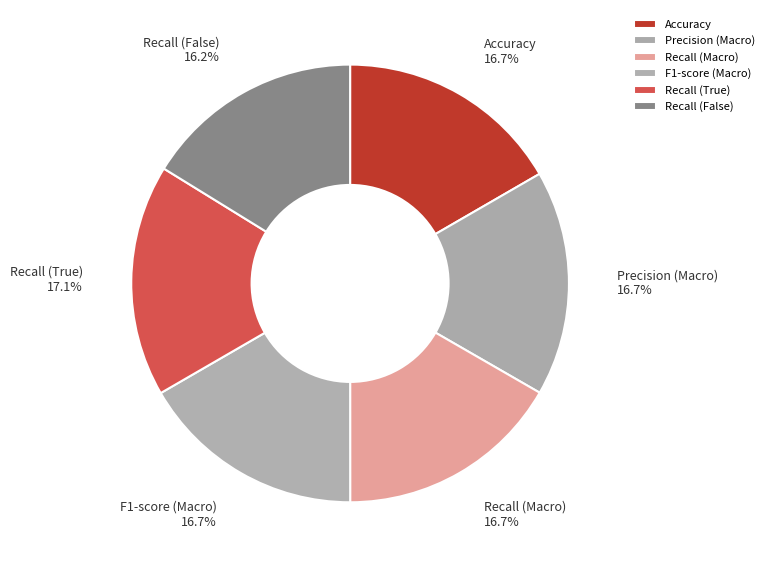

Count the number of slices in the pie.

6